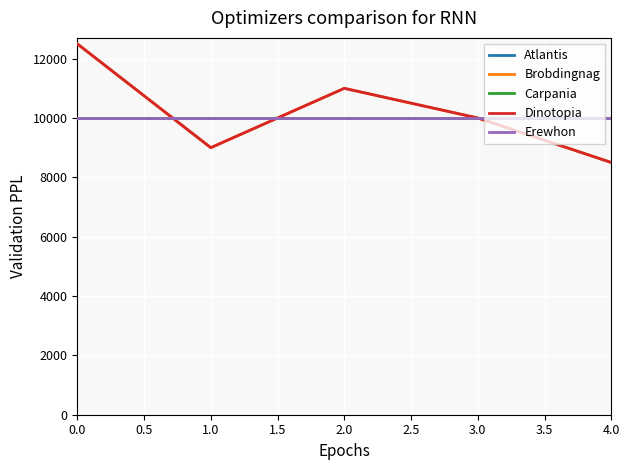

Is this an area chart (filled region under the line)?

No